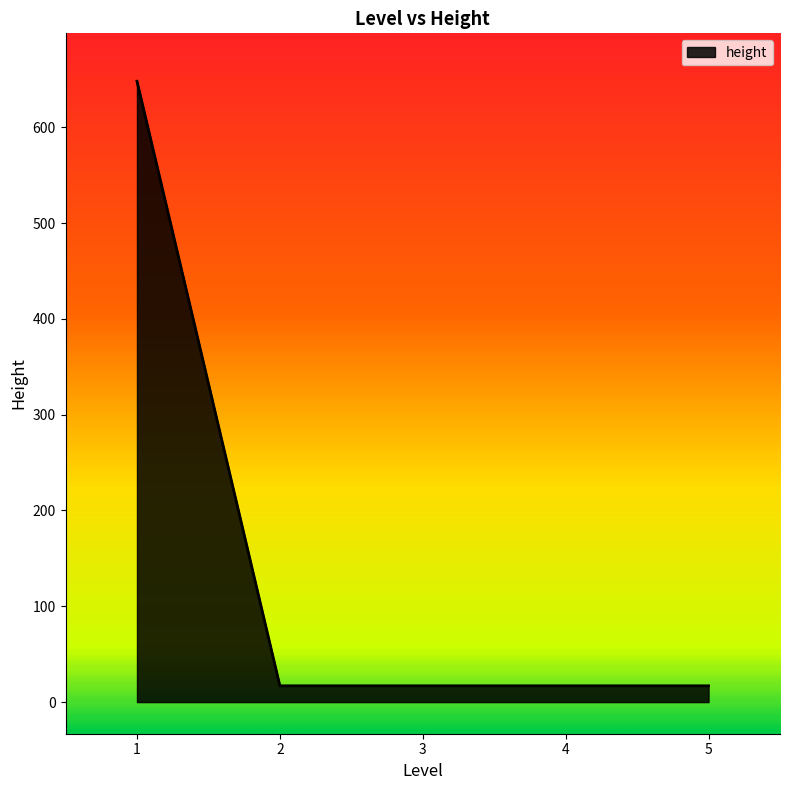

Does the chart have visible grid lines?

No